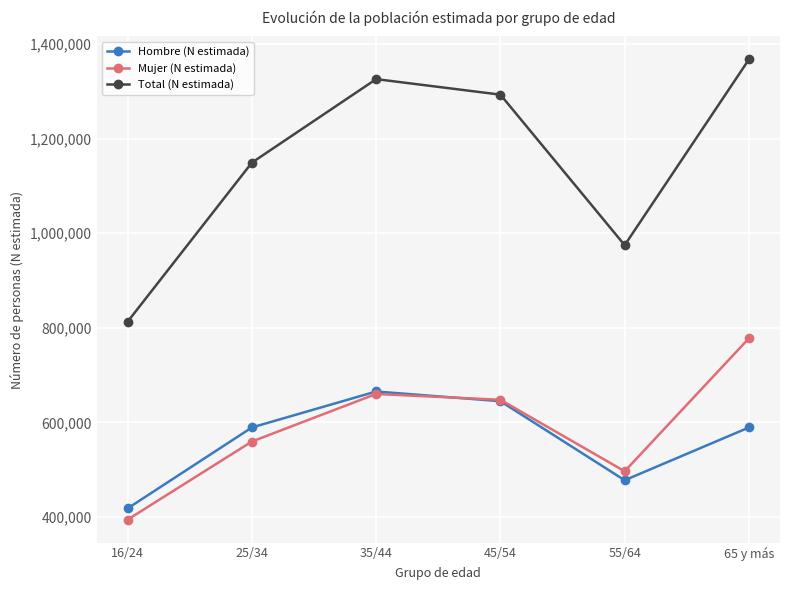

True or false: Total (N estimada) and Mujer (N estimada) cross at least once.

False